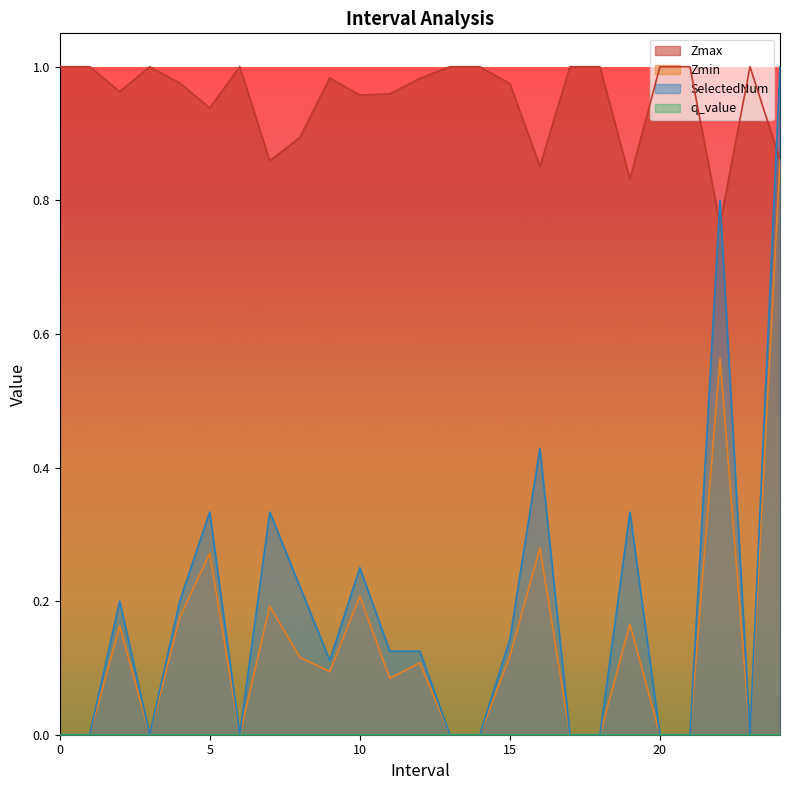

Rank the categories by Zmax value from highest to lowest.

0.0, 1.0, 3.0, 6.0, 13.0, 14.0, 17.0, 18.0, 20.0, 21.0, 23.0, 9.0, 12.0, 4.0, 15.0, 2.0, 11.0, 10.0, 5.0, 8.0, 24.0, 7.0, 16.0, 19.0, 22.0